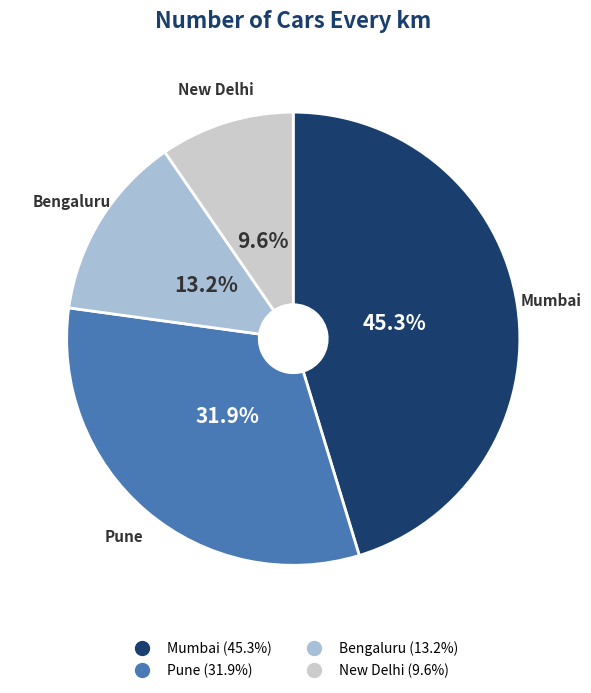

Does Pune account for over 50% of the chart?

No